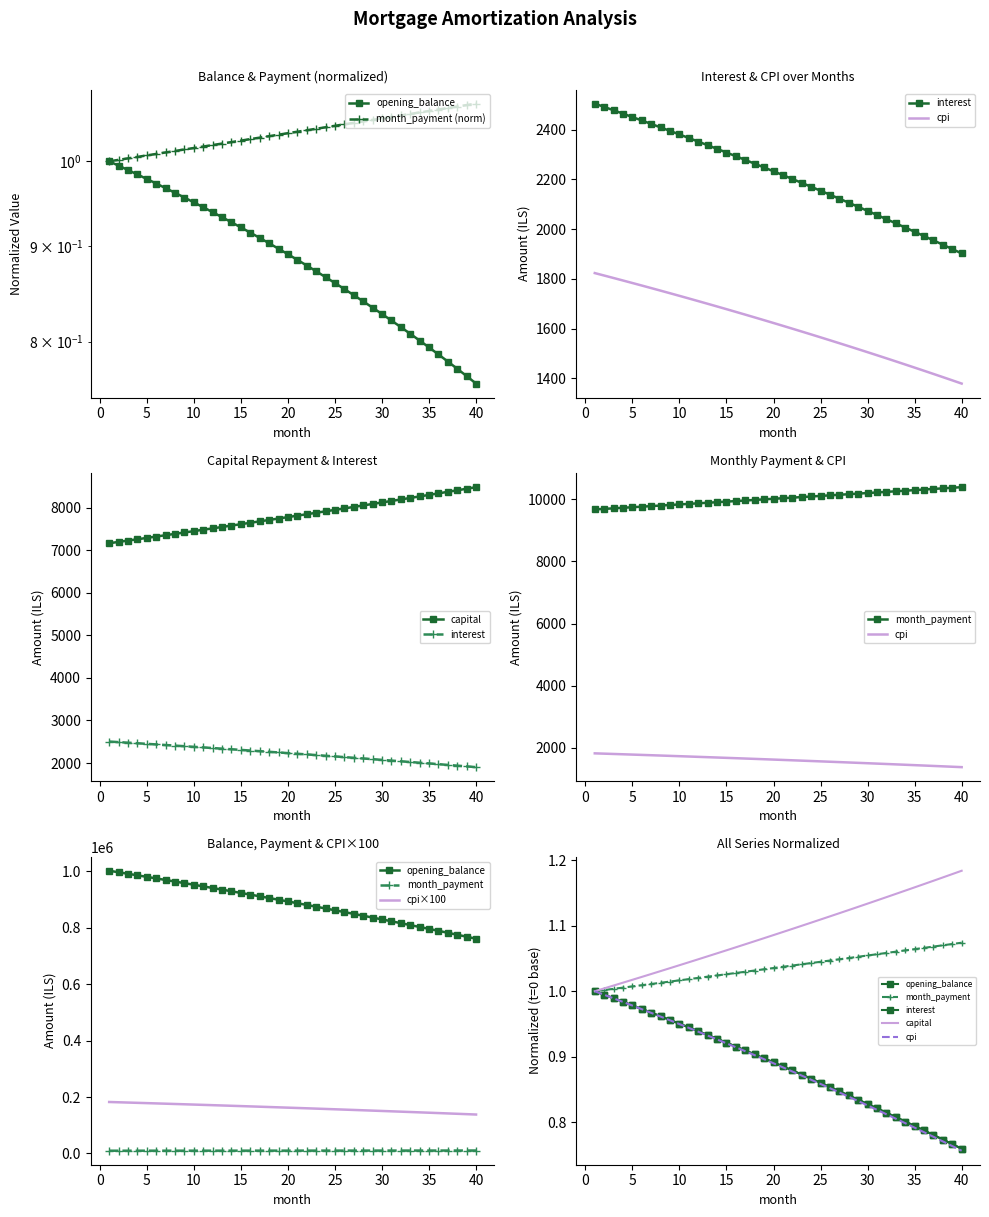

True or false: interest has a value of 599.5 at 16.

False